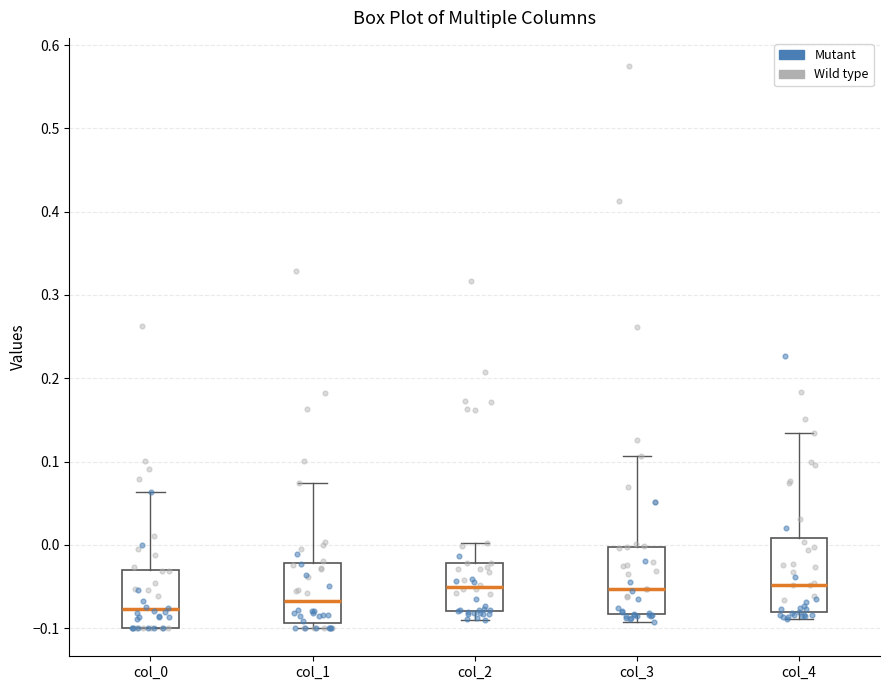

Where does the median line of the box for col_4 sit on the y-axis? The values are not printed on the chart, so give them approximately, as read against the axis.

-0.05